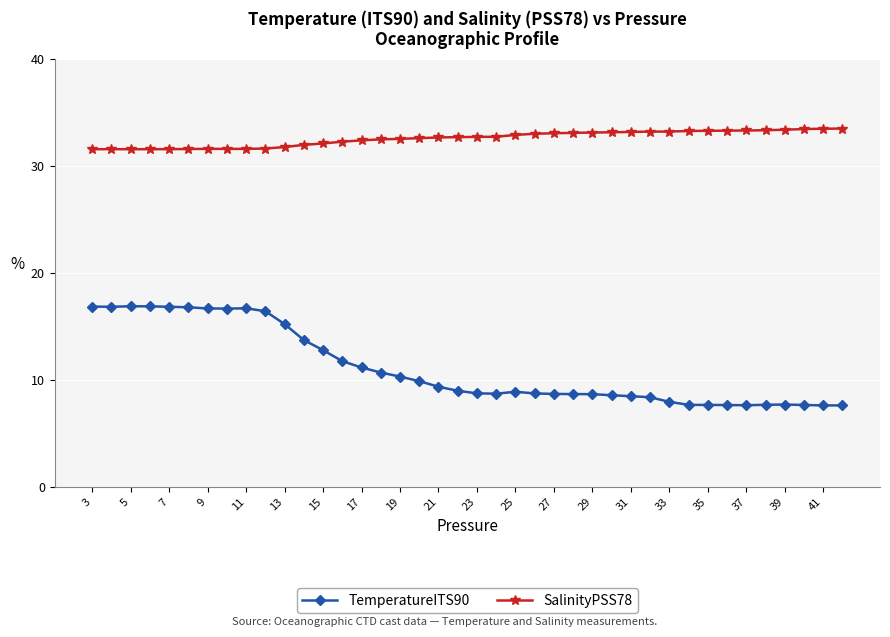

How many lines are shown in the chart?

2